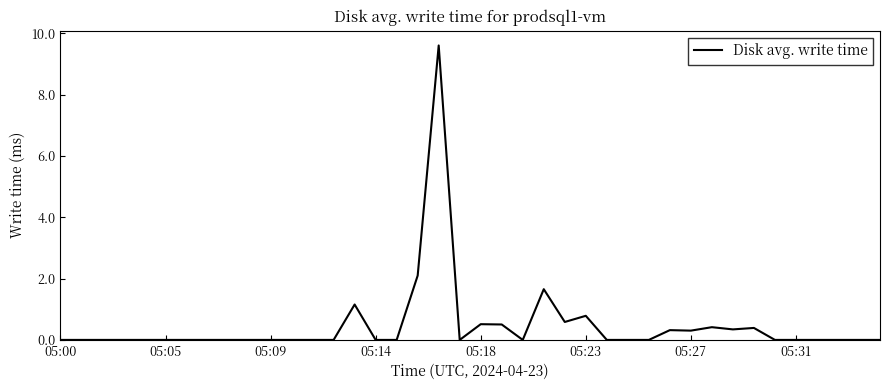

What is the difference between the maximum and minimum values?

9.6